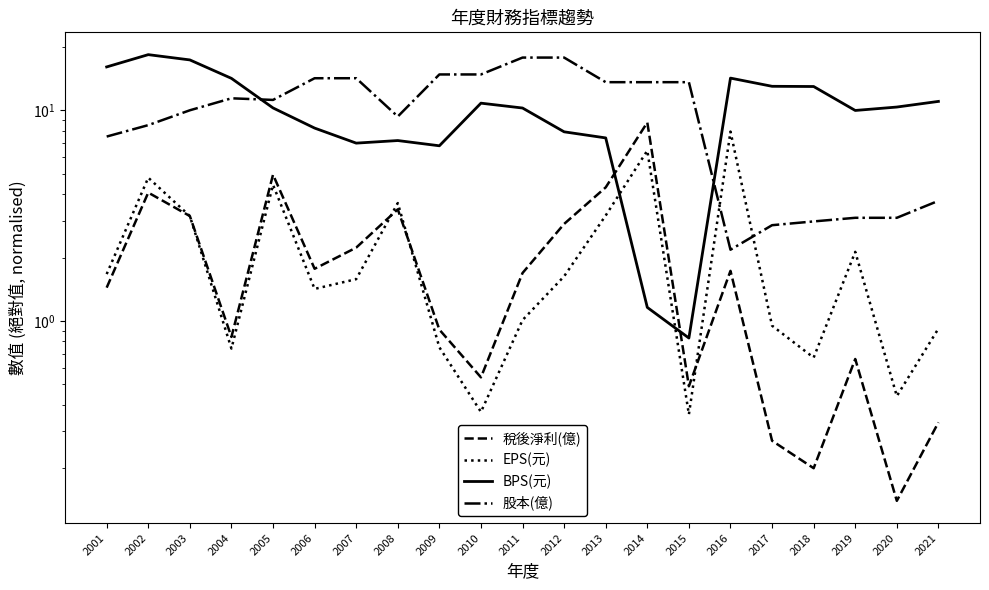

What is the sum of the 稅後淨利(億) values at 2018 and 2015?

0.7